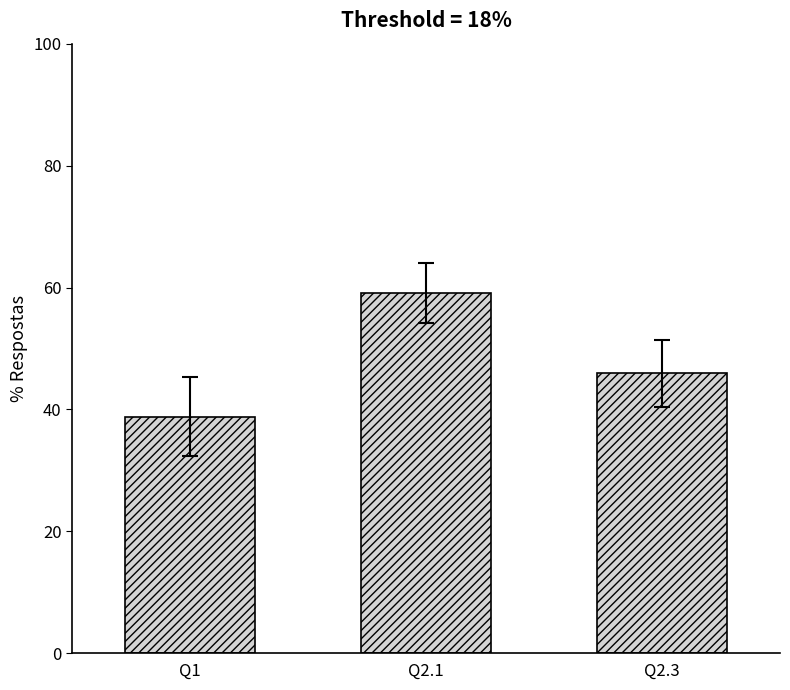

Reading left to right, extract all data points from this chart.

38.8	59.1	46.0